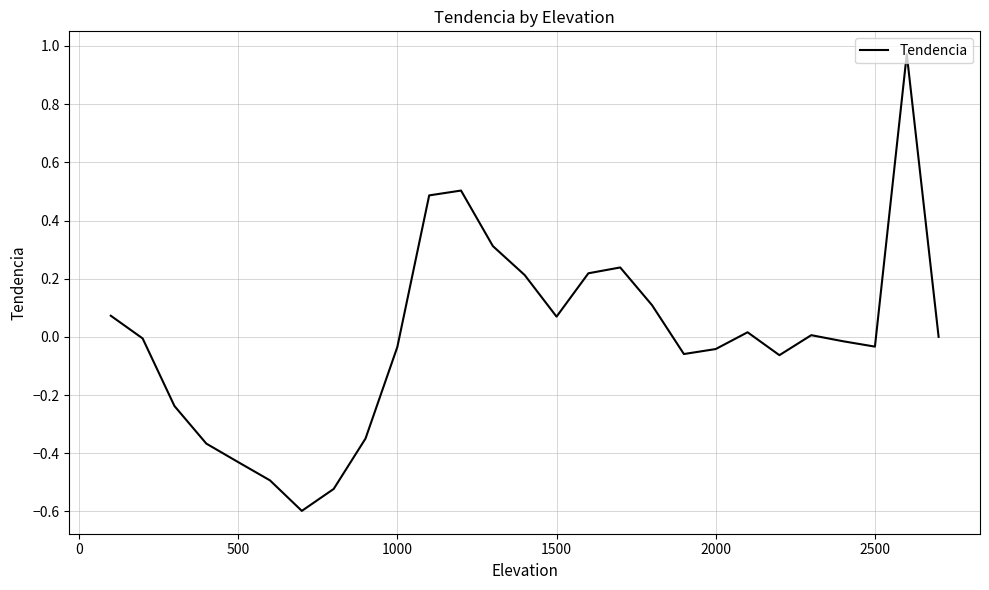

What is the minimum value shown in the chart?

-0.6